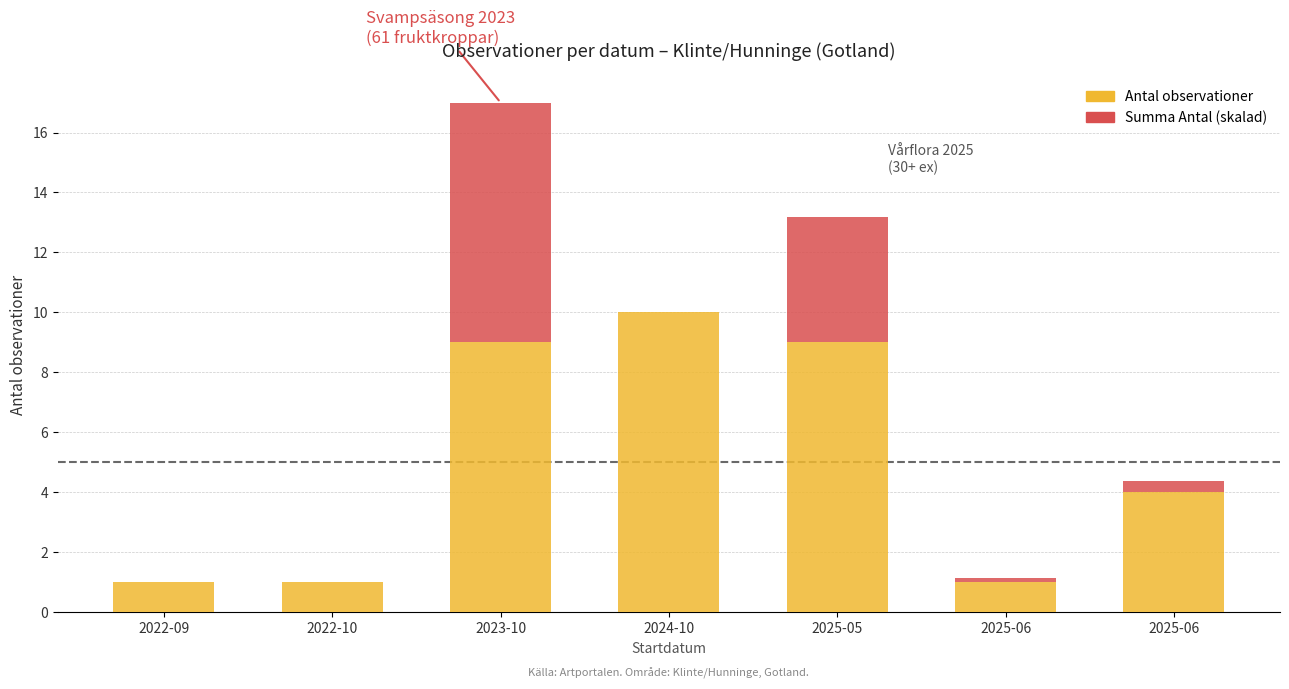

What is the sum of the Summa Antal (skalad) values at 2025-06 and 2023-10?

8.4